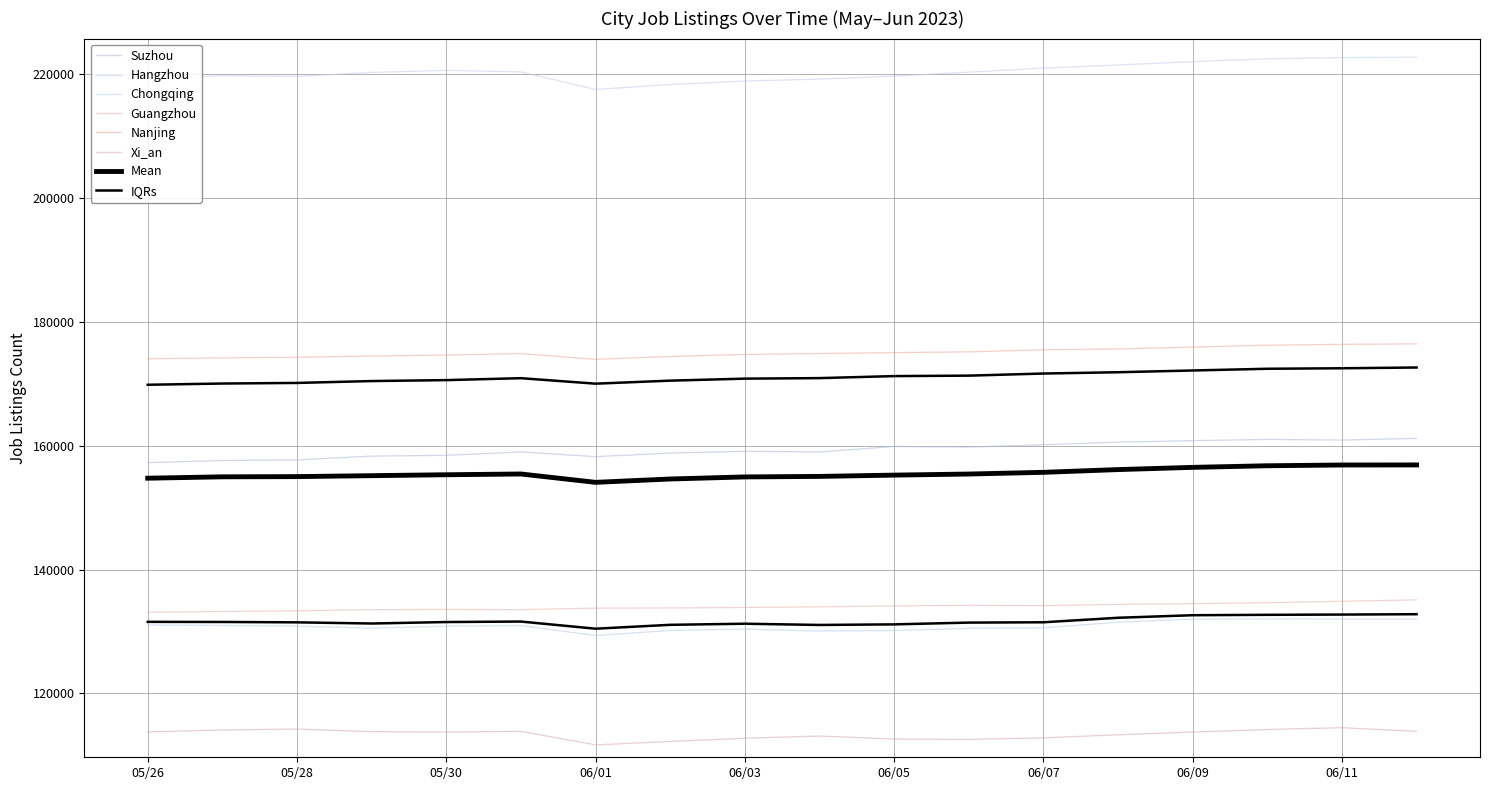

What is the label of the 4th point from the right?

06/09